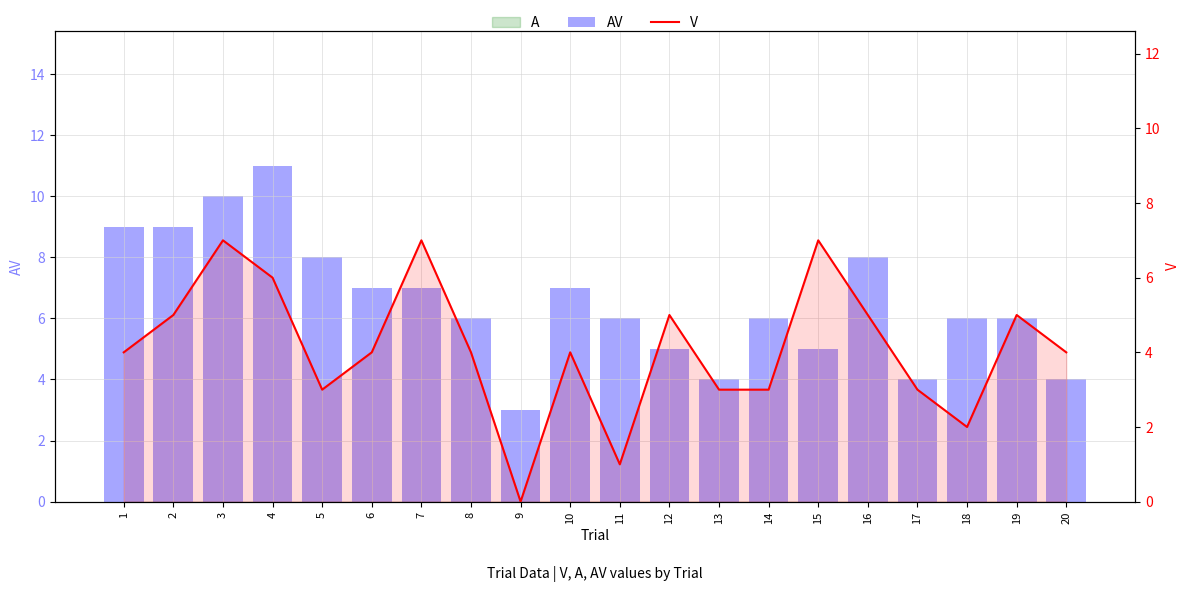

At which label does AV reach its peak?

4